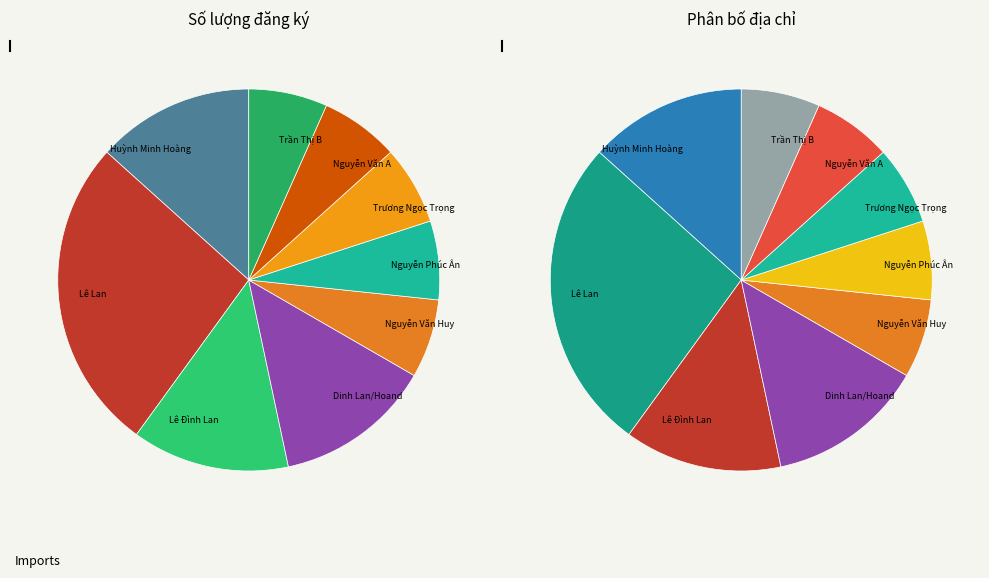

Is it true that Nguyễn Văn A is 1% of the pie?

False